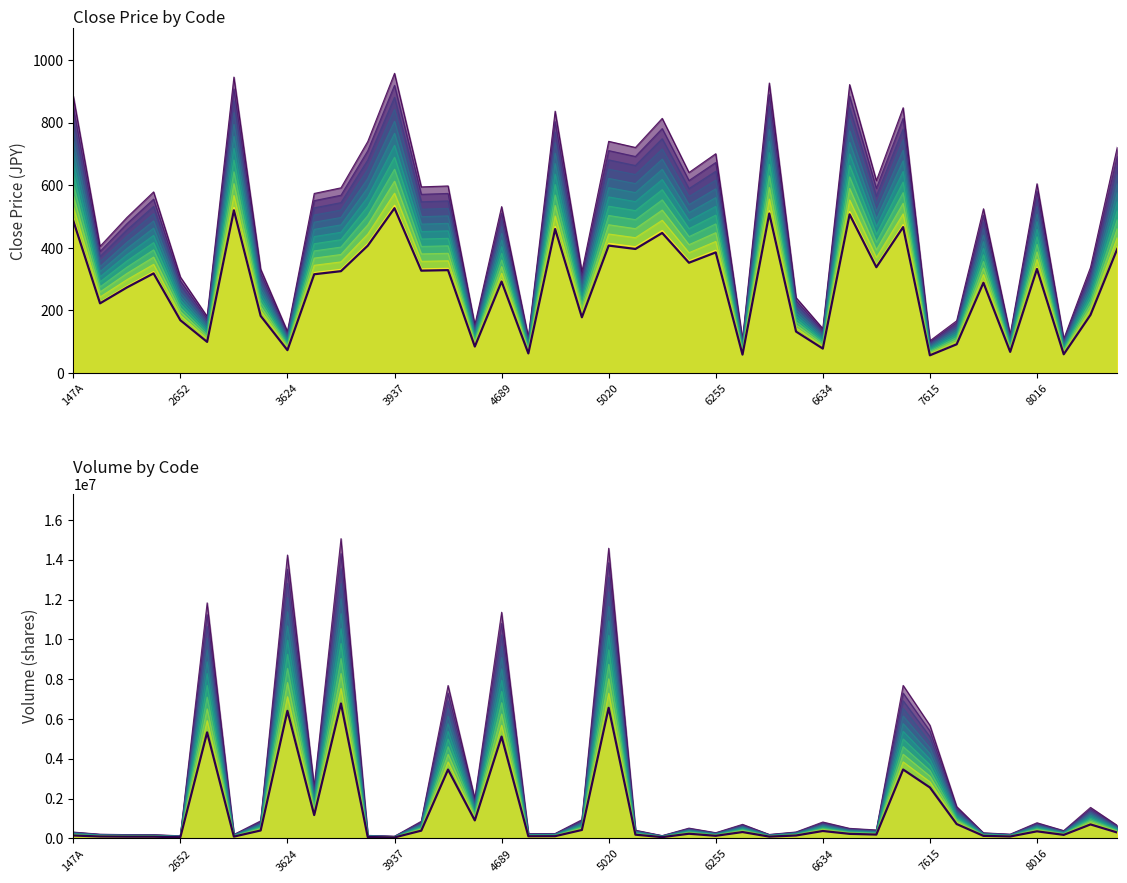

What position from the right is 16?

24